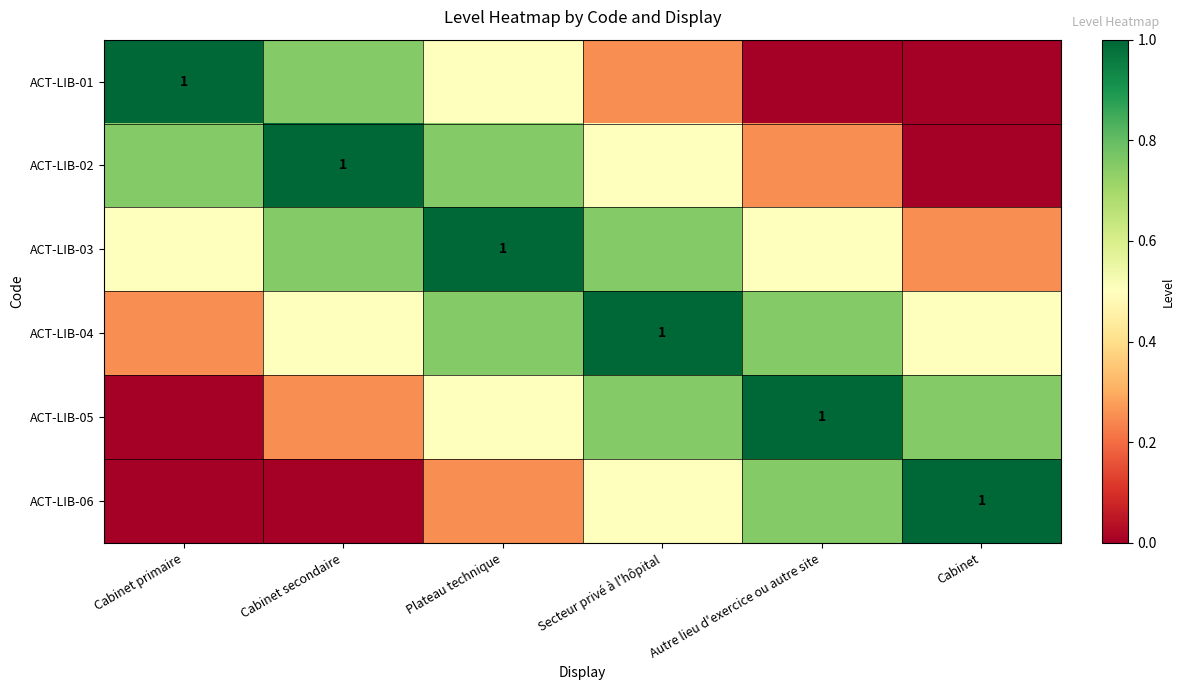

At Cabinet primaire, list the series in order from largest to smallest.

ACT-LIB-01, ACT-LIB-02, ACT-LIB-03, ACT-LIB-04, ACT-LIB-05, ACT-LIB-06